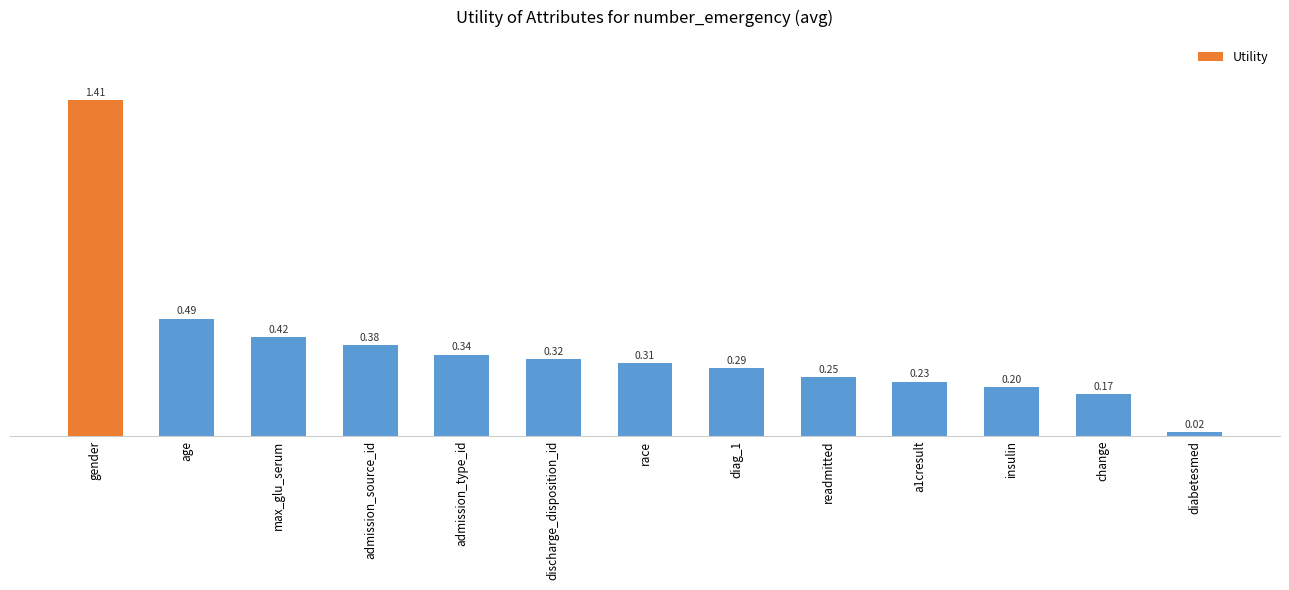

At which category does the chart reach its minimum across all series?

diabetesmed